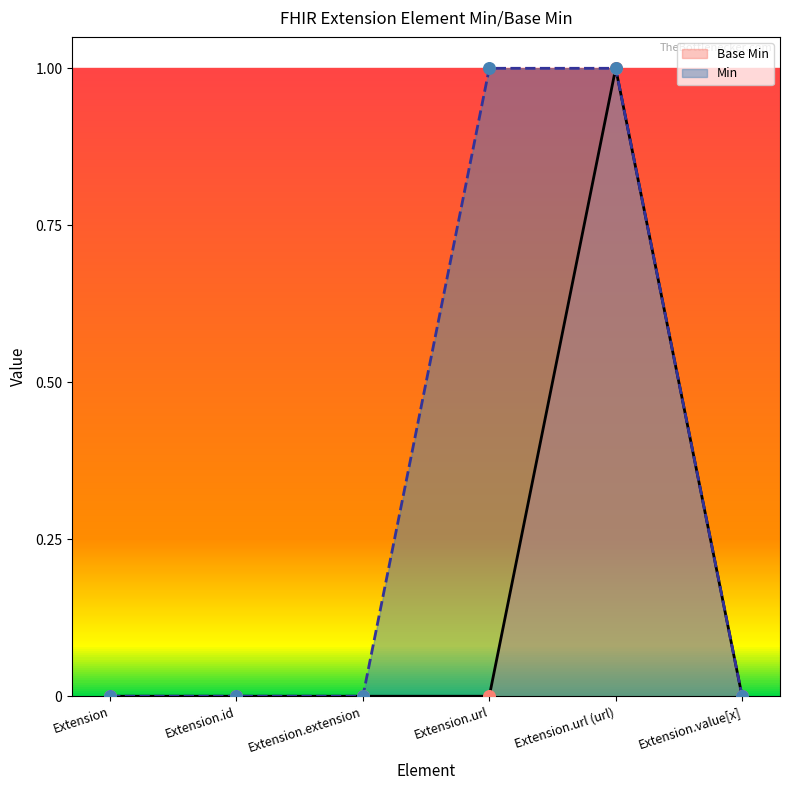

What is the change in value from Extension to Extension.url (url)?

+1